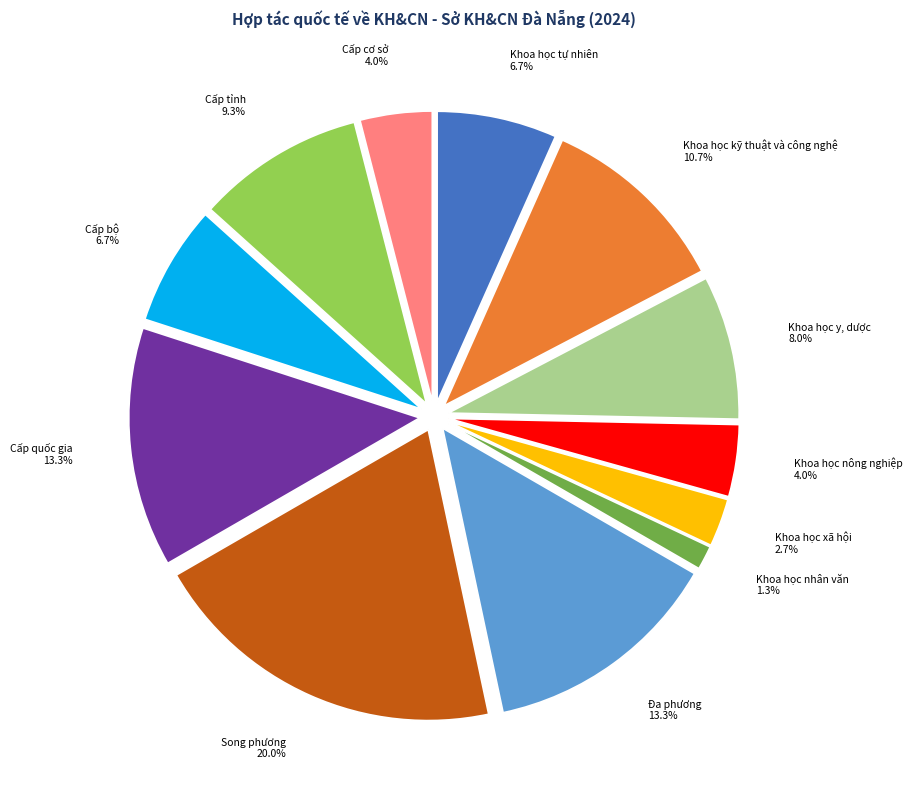

How much of the chart is everything except Cấp cơ sở?

96.0%